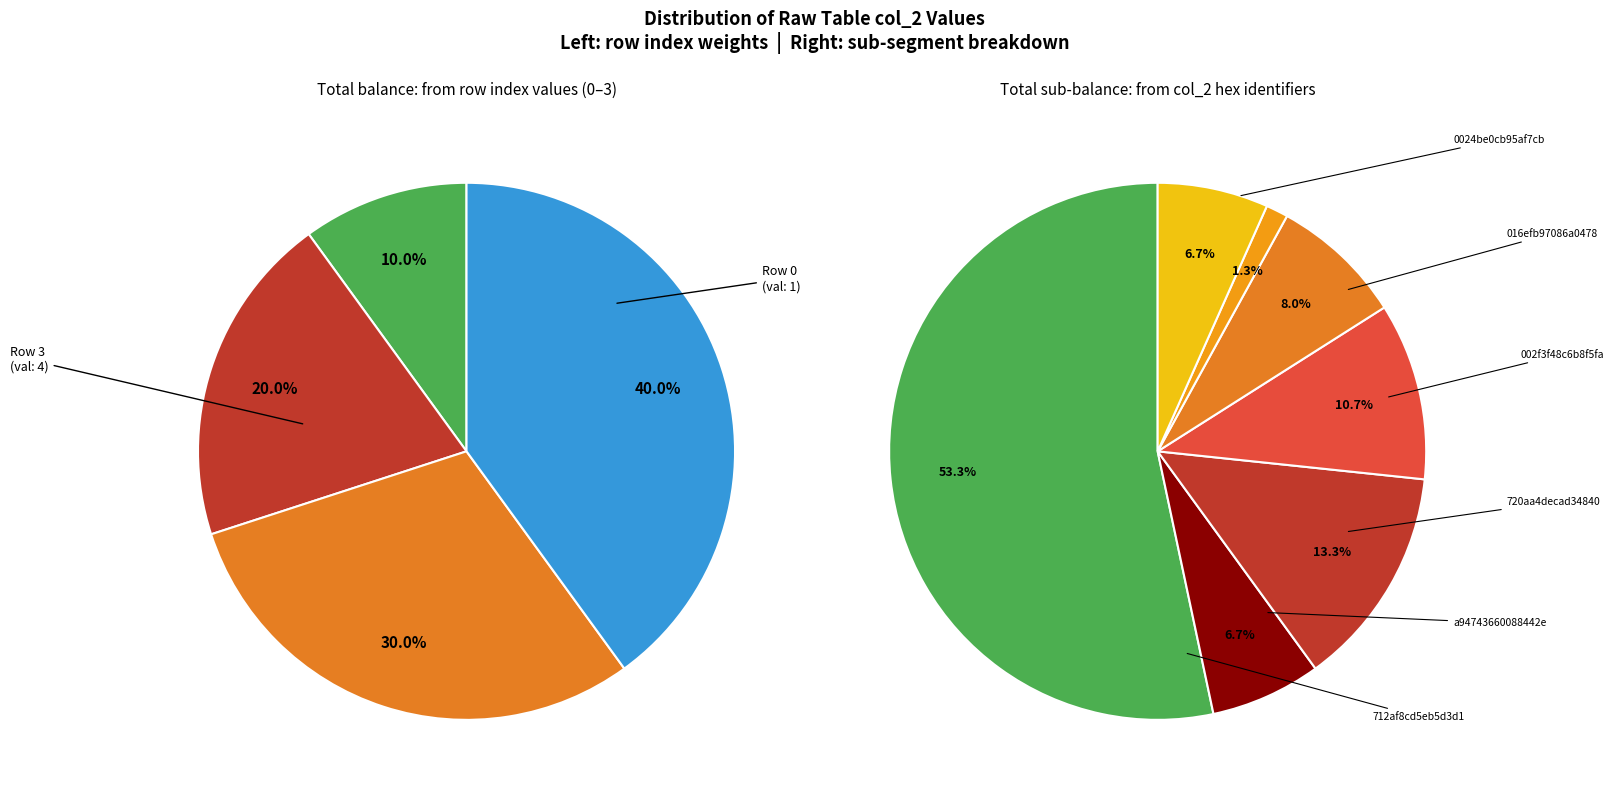

To the nearest percent, what is the average slice percentage?

25%